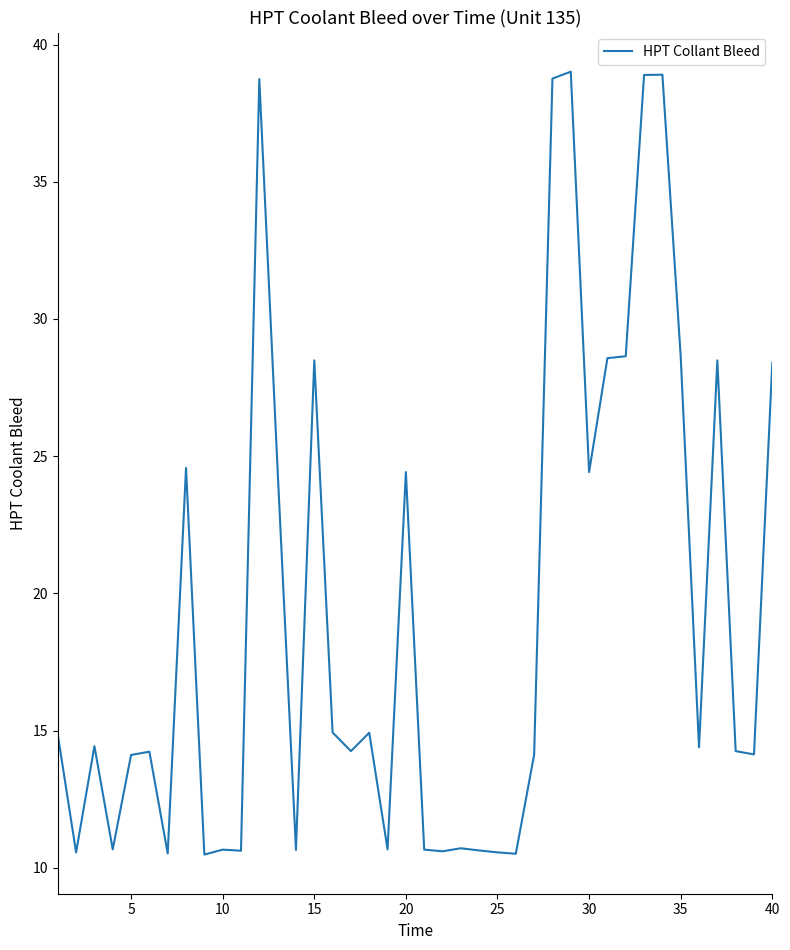

What is the maximum value shown in the chart?

39.0